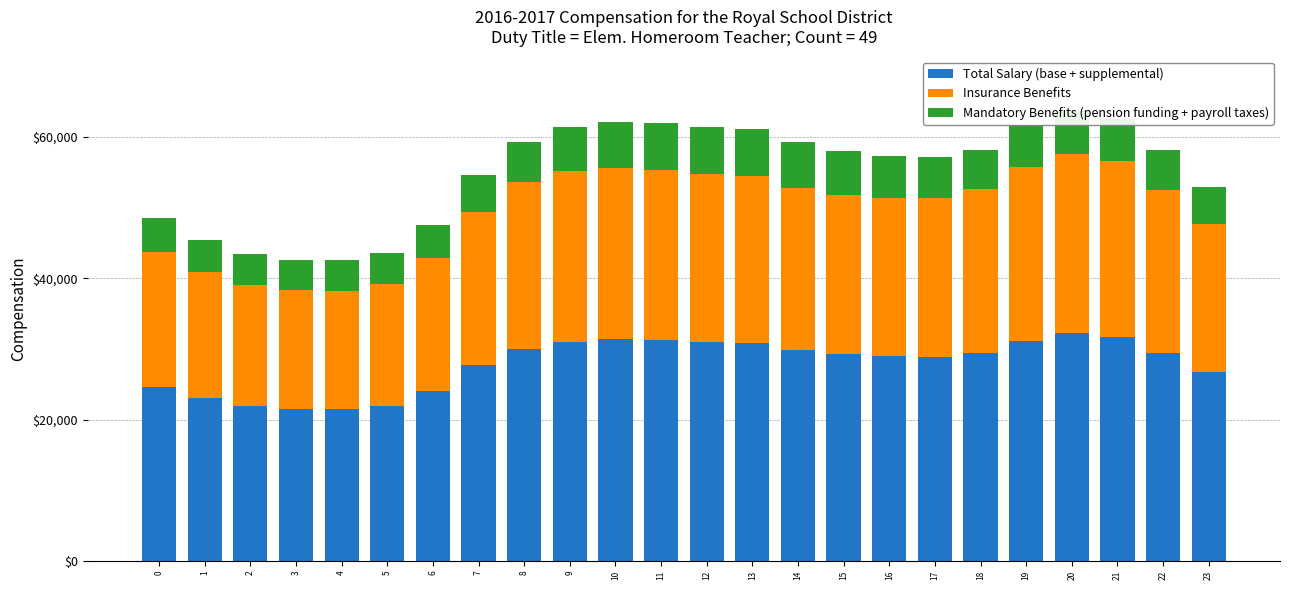

What is the lowest value of the Total Salary (base + supplemental) series?

21493.9